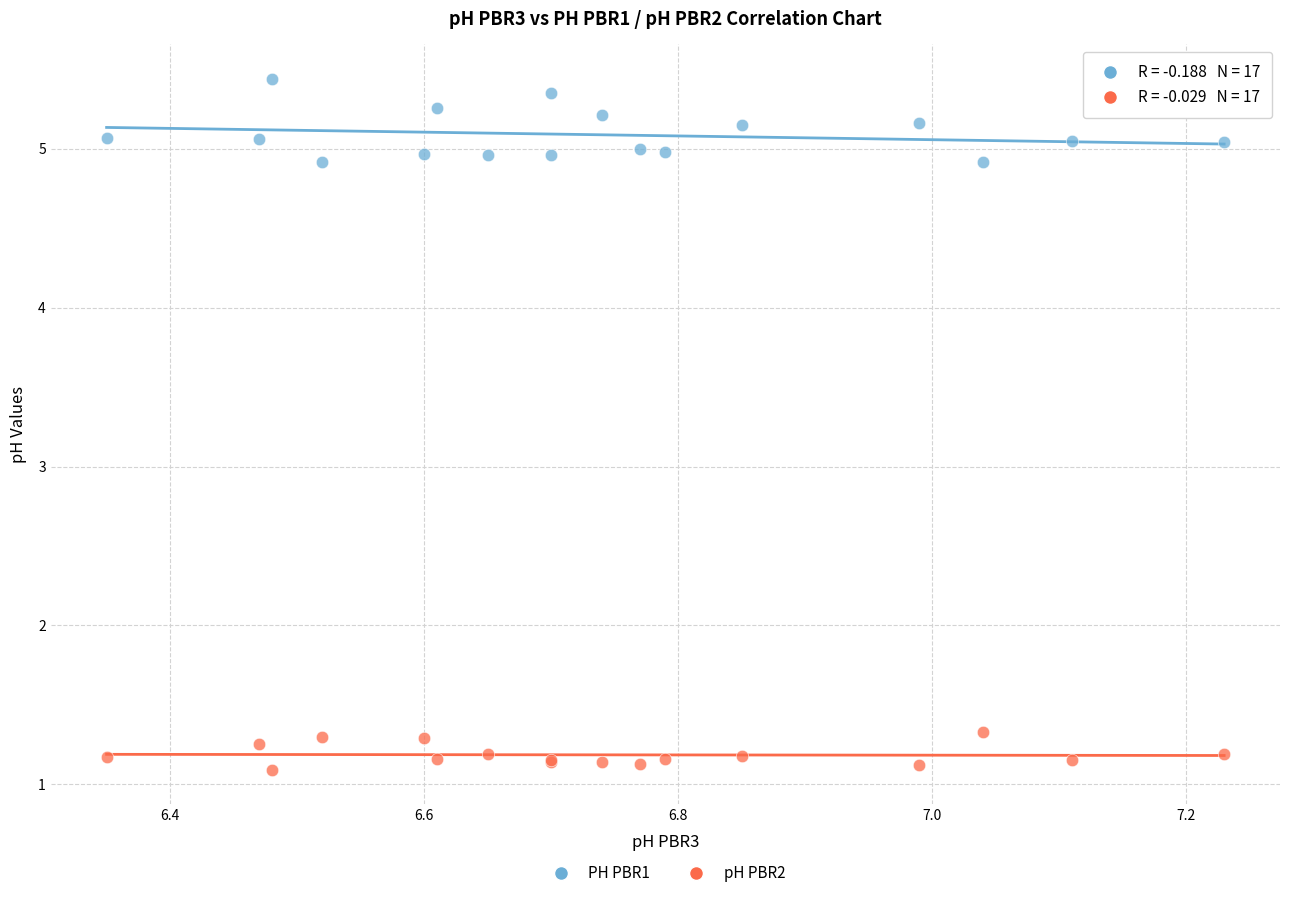

Which series contains the highest Y value?

PH PBR1